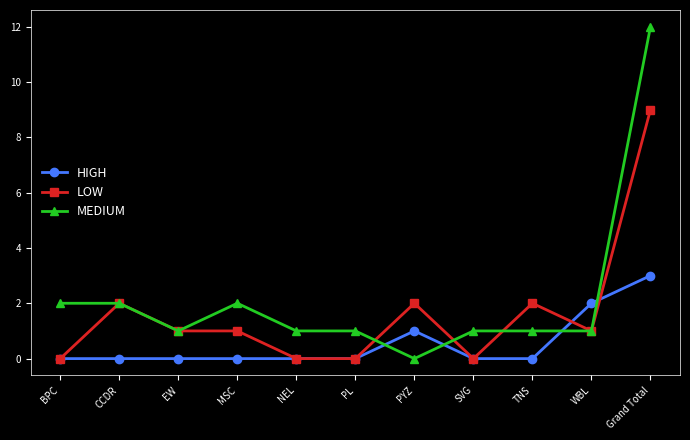

Which category has the highest value in the MEDIUM series?

Grand Total